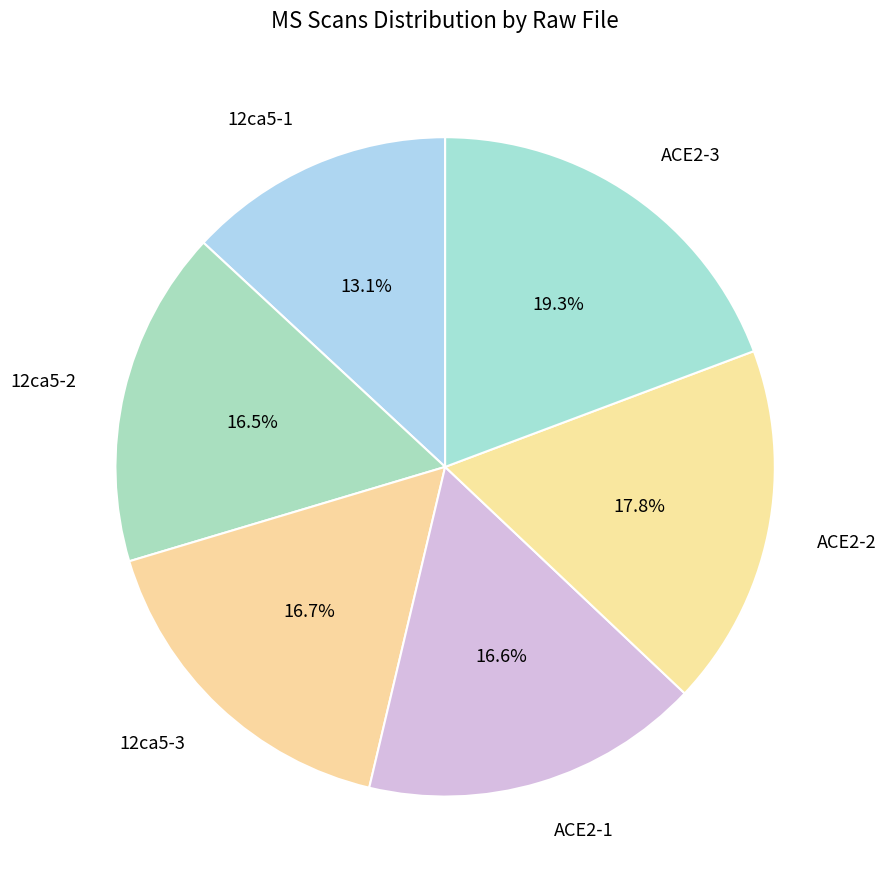

Does ACE2-3 account for over 50% of the chart?

No